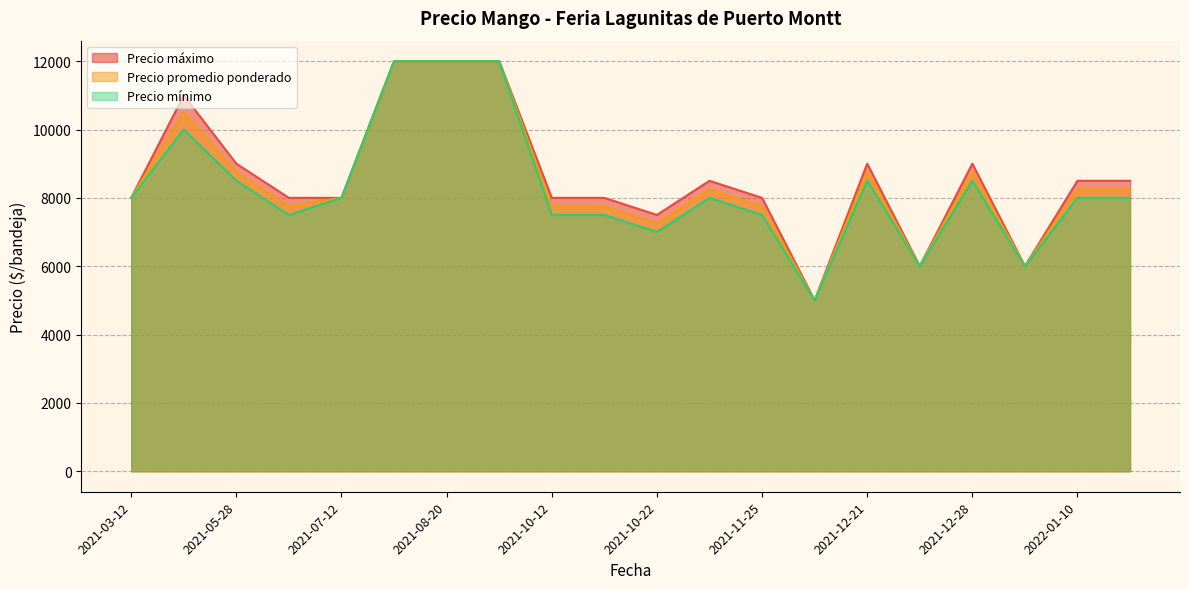

How many lines are shown in the chart?

3